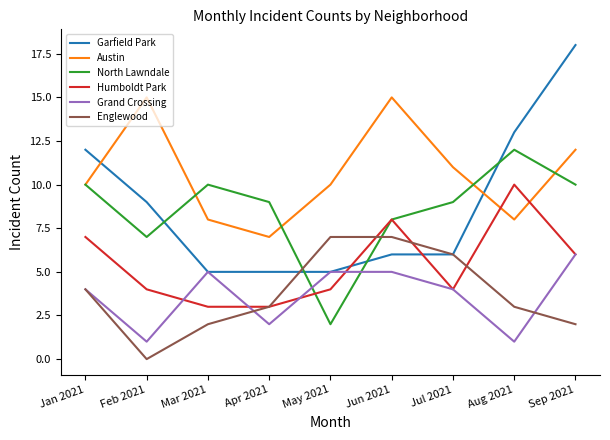

What position from the right is Mar 2021?

7